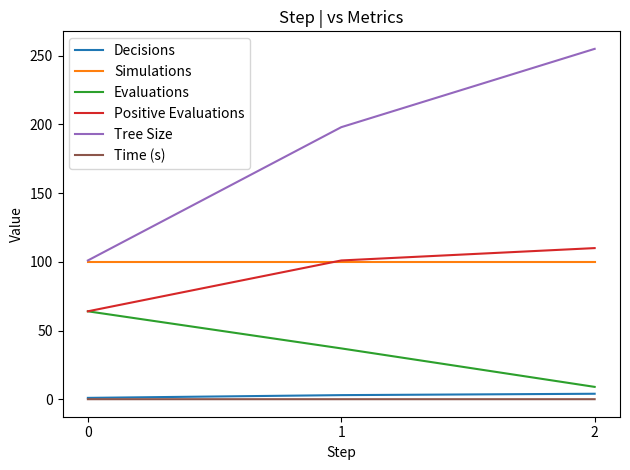

Which series has the widest spread of values?

Tree Size